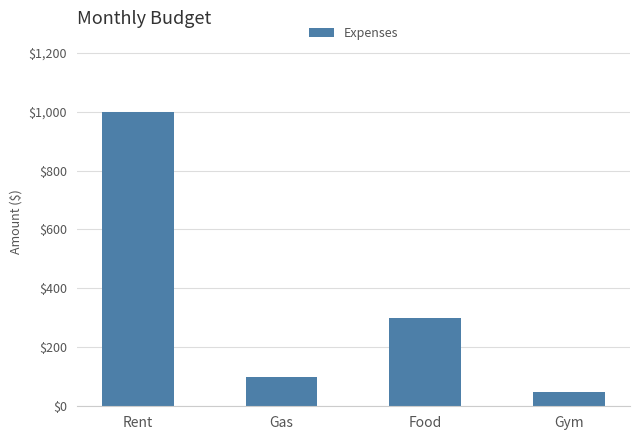

At which category does the chart reach its minimum across all series?

Gym